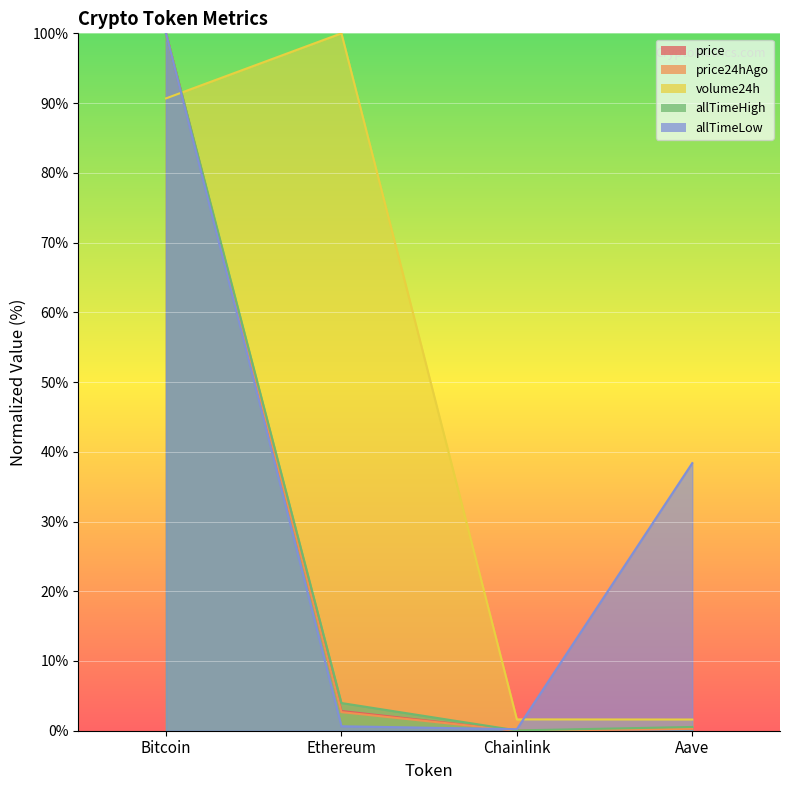

What is the label of the 4th point from the right?

Bitcoin